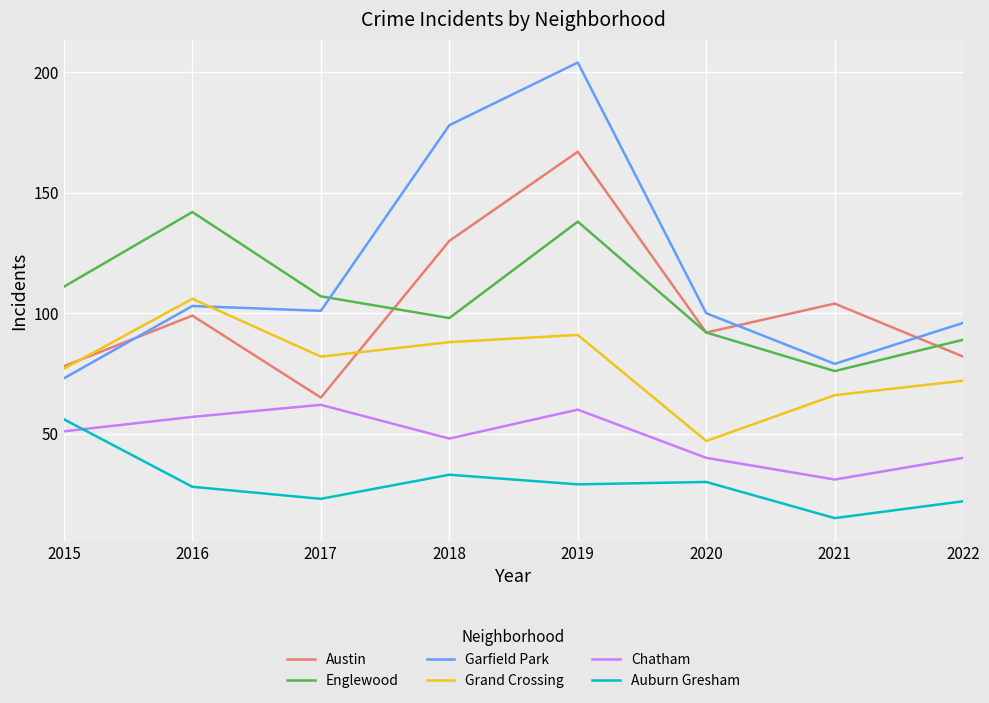

Which label corresponds to the smallest value in the chart?

2021